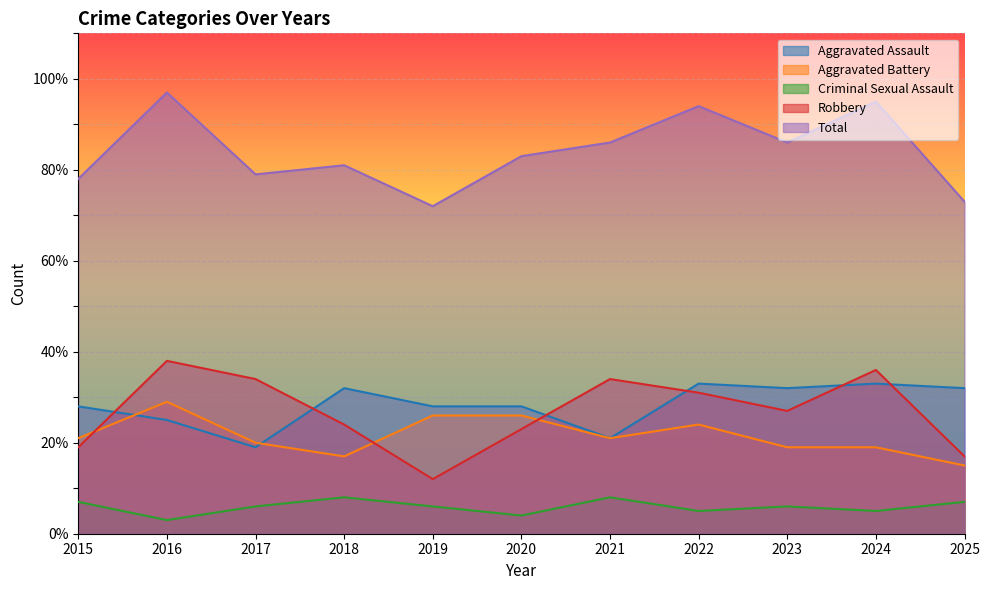

Is the value of Aggravated Battery at 2022 greater than the value of Aggravated Assault at 2022?

No